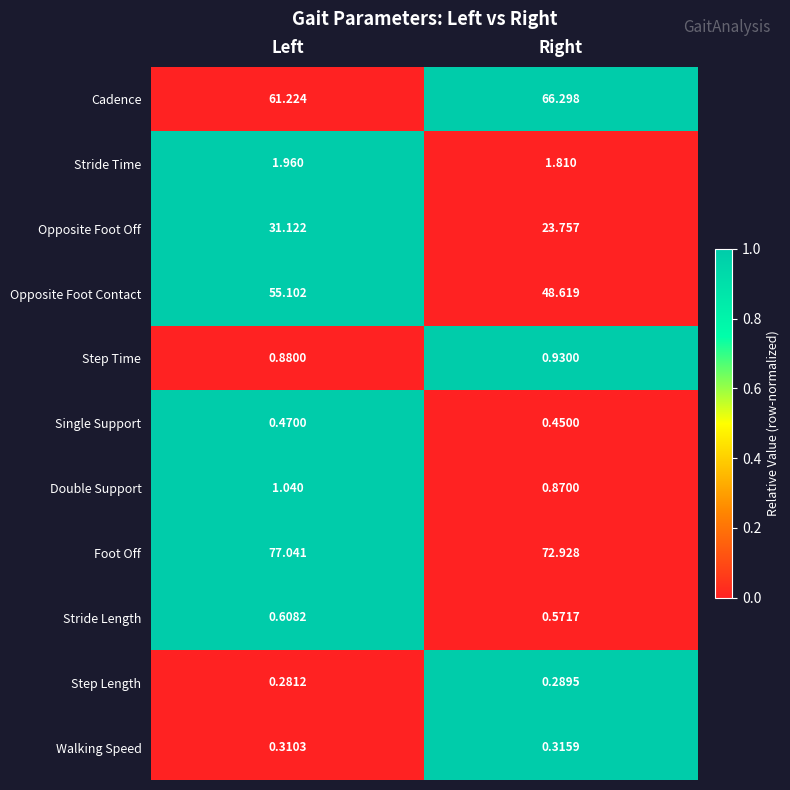

How many data points does each series have?

2